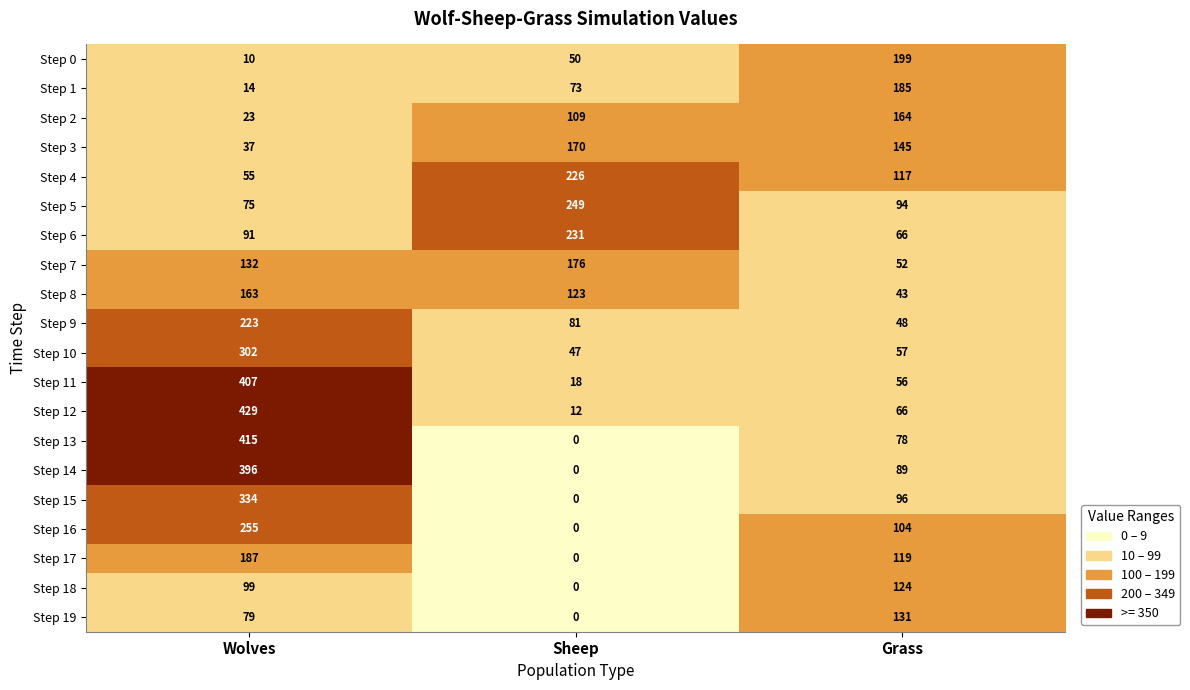

Which label corresponds to the smallest value in the chart?

Sheep